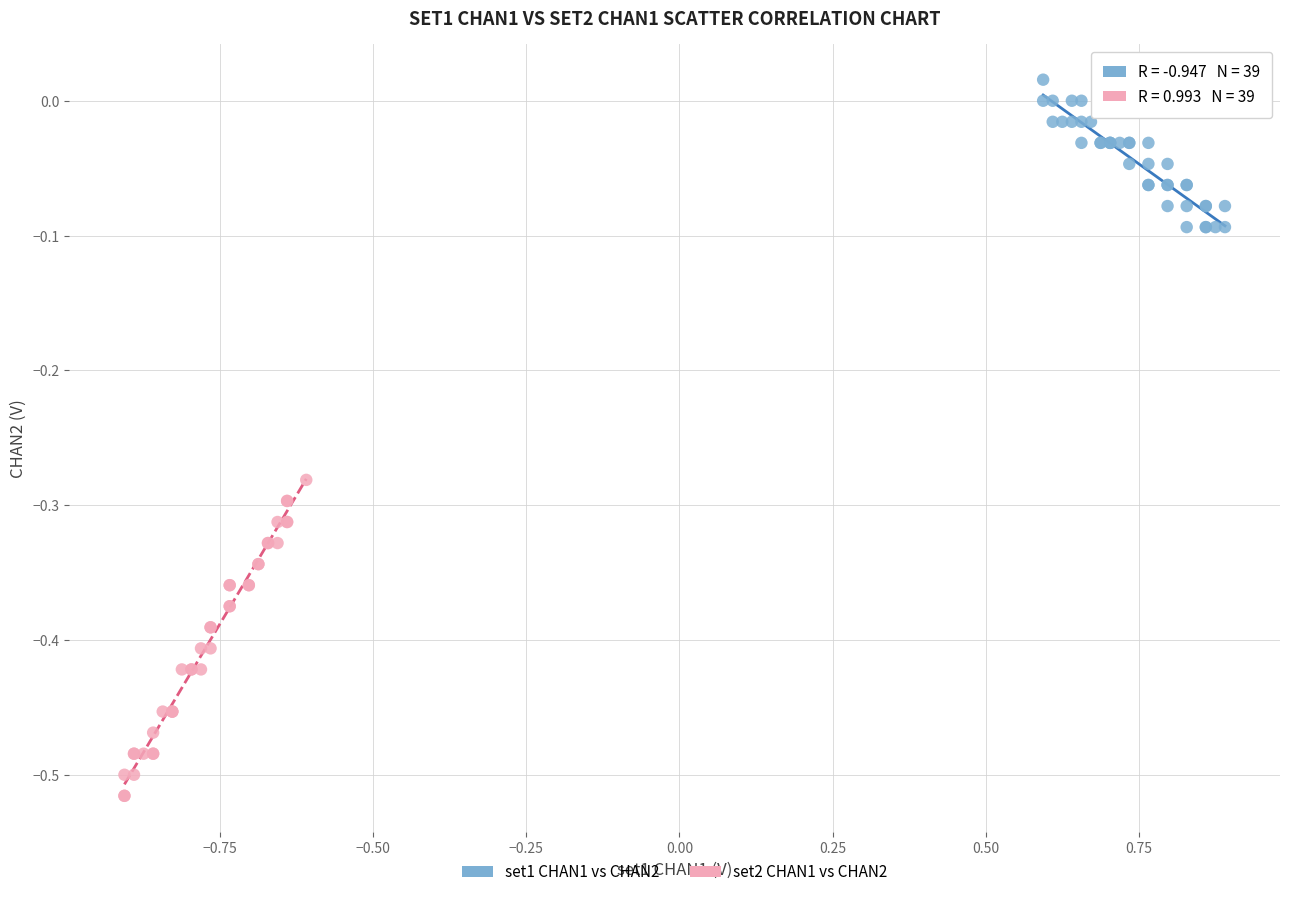

Which series contains the lowest Y value?

set2 CHAN1 vs CHAN2